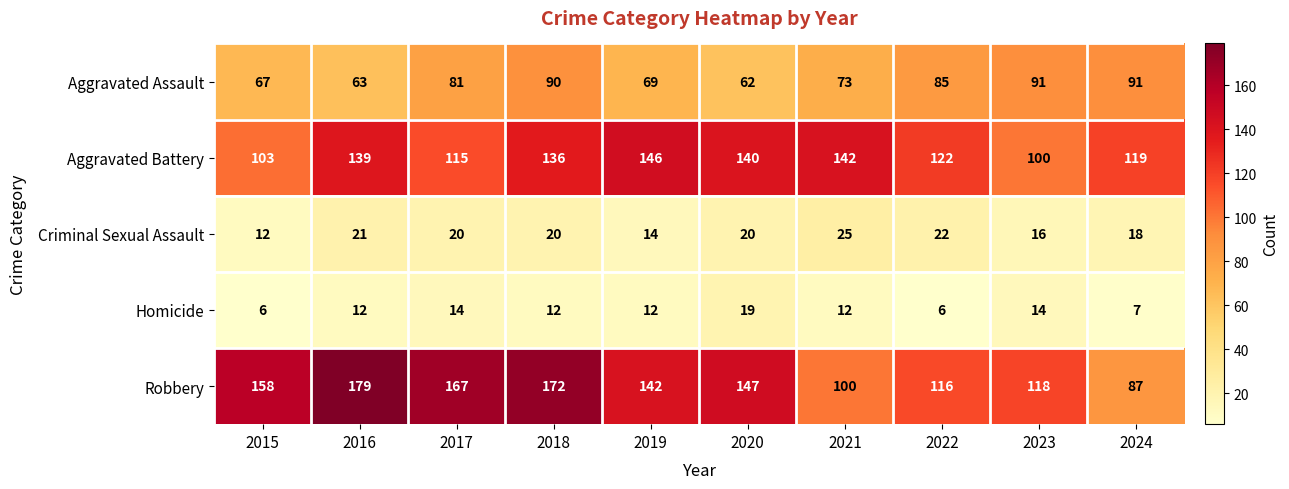

What is the smallest value displayed?

6